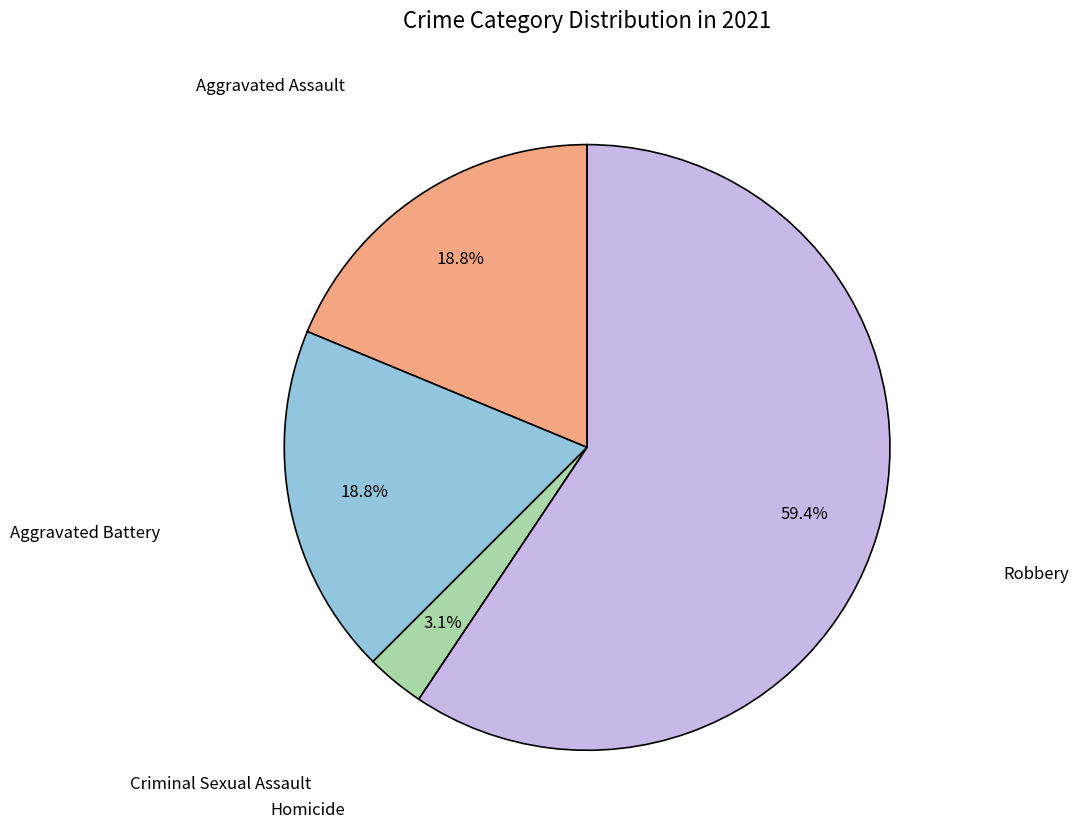

Is the sum of Aggravated Assault and Criminal Sexual Assault greater than half?

No